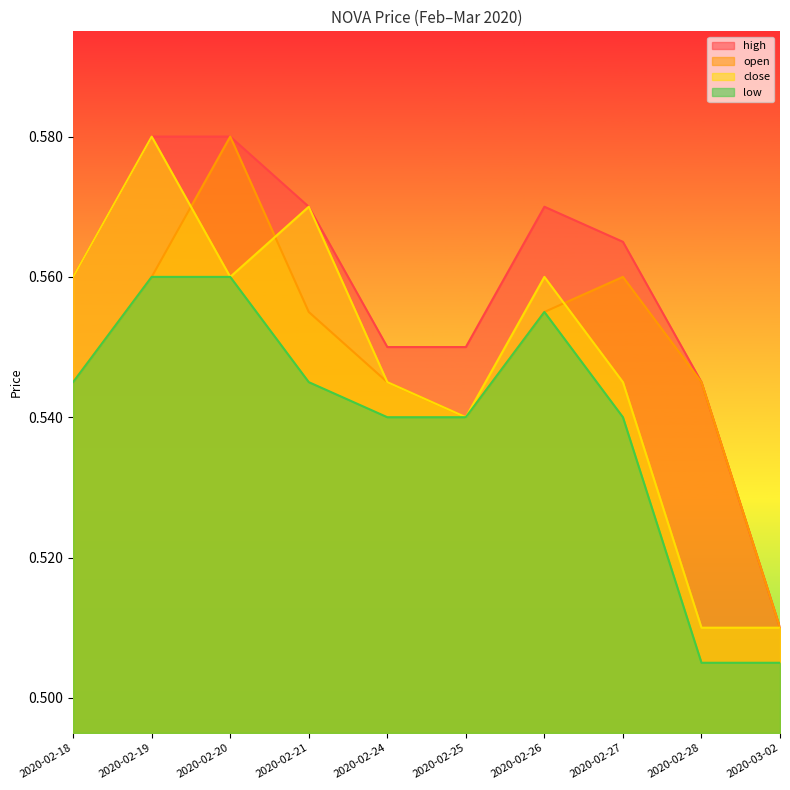

Is it true that open equals 0.5 at 2020-03-02?

True